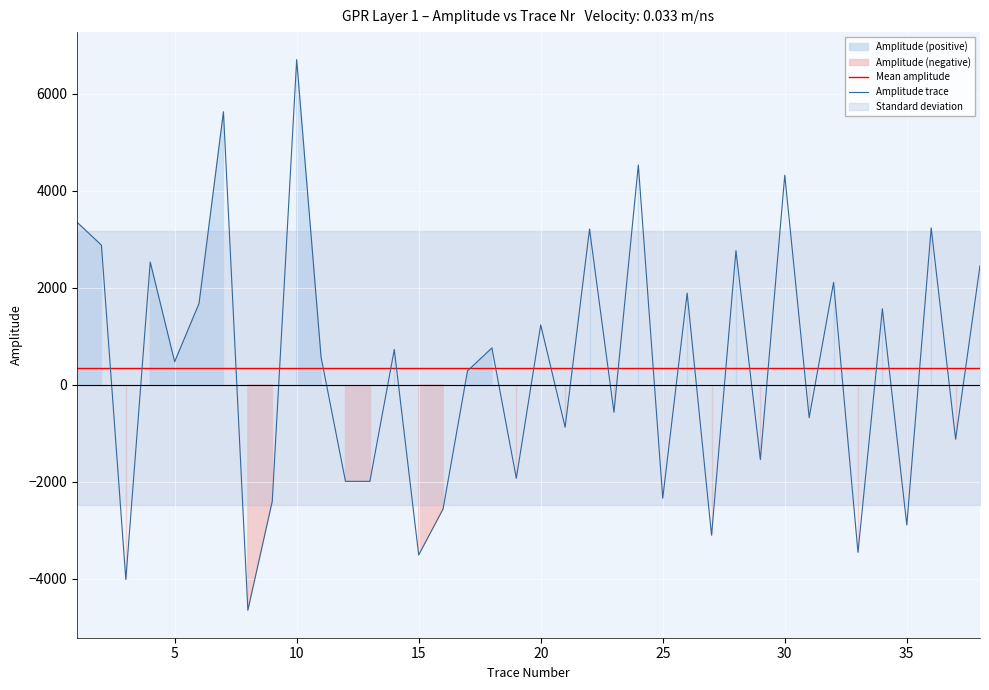

Which series has the largest total across all categories?

Mean amplitude